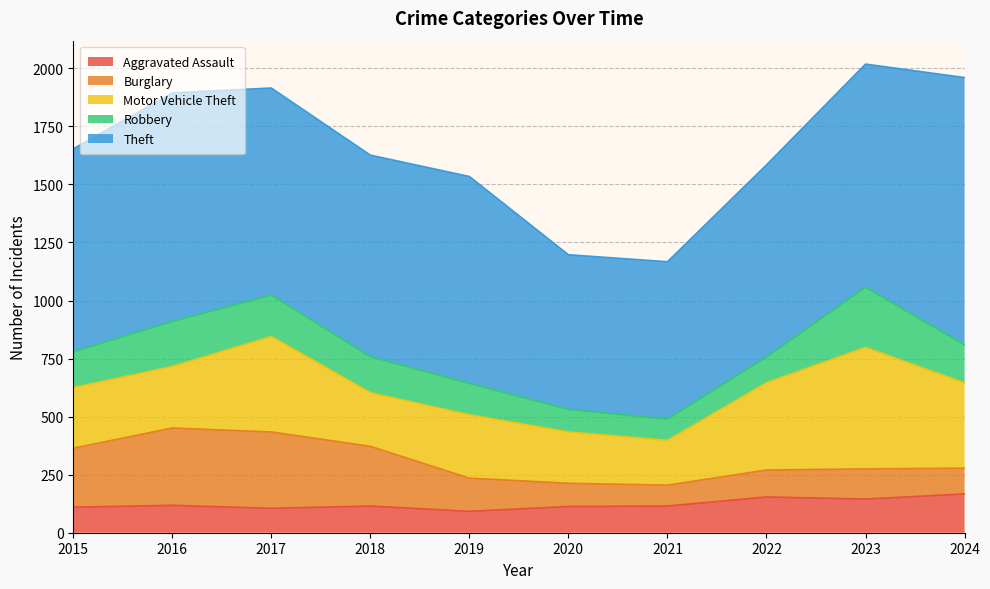

Reading left to right, what are all the values shown in this chart?

Aggravated Assault: 2015=110	2016=118	2017=105	2018=115	2019=92	2020=113	2021=115	2022=154	2023=145	2024=167
Burglary: 2015=254	2016=333	2017=329	2018=257	2019=143	2020=100	2021=90	2022=116	2023=130	2024=111
Motor Vehicle Theft: 2015=261	2016=265	2017=411	2018=231	2019=273	2020=221	2021=193	2022=376	2023=523	2024=367
Robbery: 2015=154	2016=194	2017=178	2018=155	2019=135	2020=97	2021=91	2022=111	2023=259	2024=164
Theft: 2015=874	2016=984	2017=892	2018=868	2019=891	2020=666	2021=678	2022=827	2023=961	2024=1151